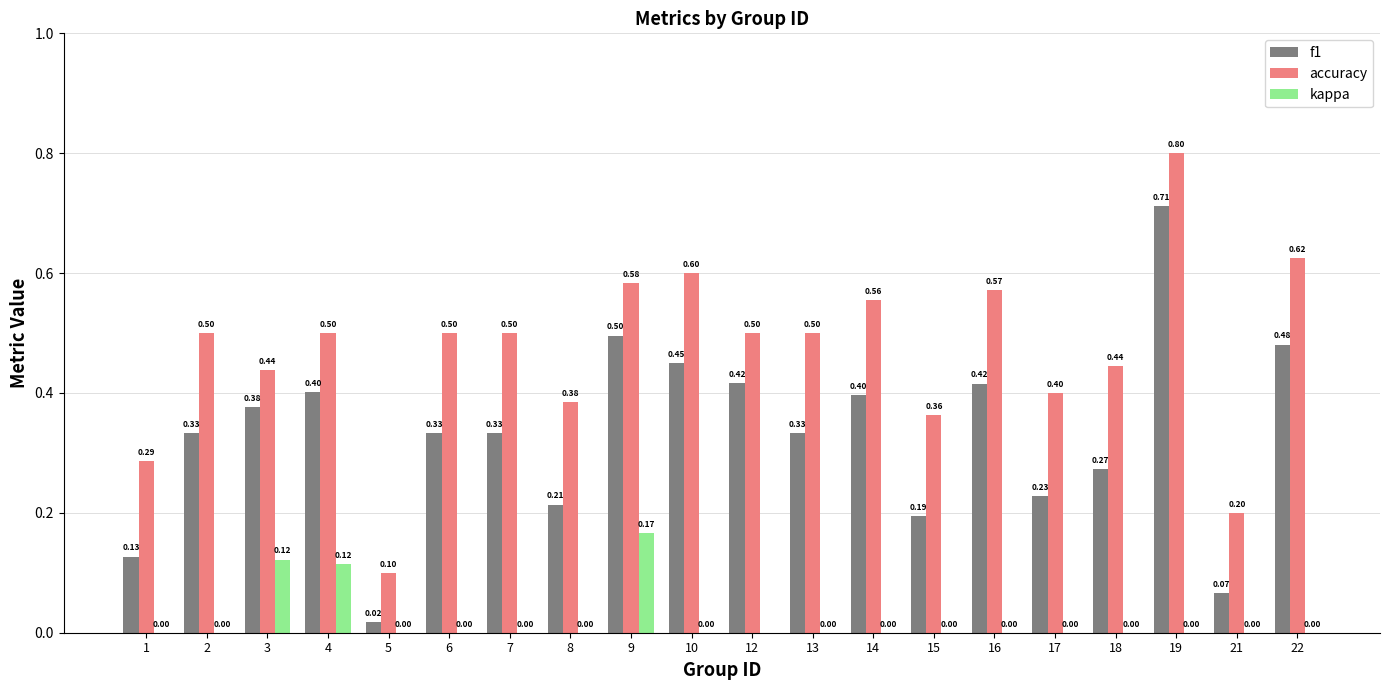

Is it true that f1 equals 0.3 at 16?

False